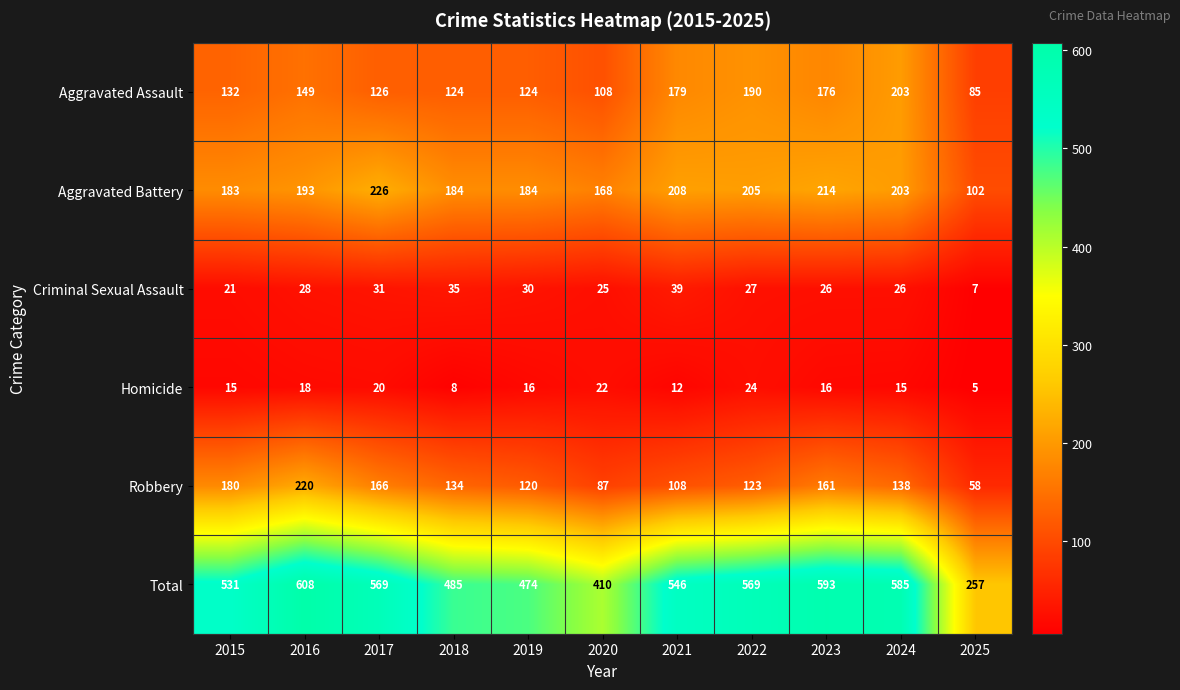

At which label is Total closest to 432?

2020